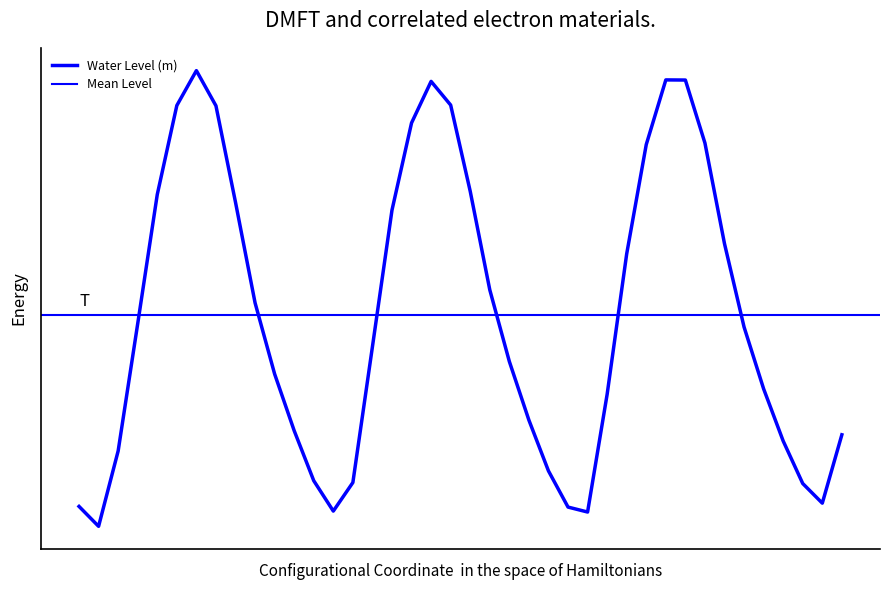

How many points are higher than both their immediate neighbors (excluding endpoints)?

3